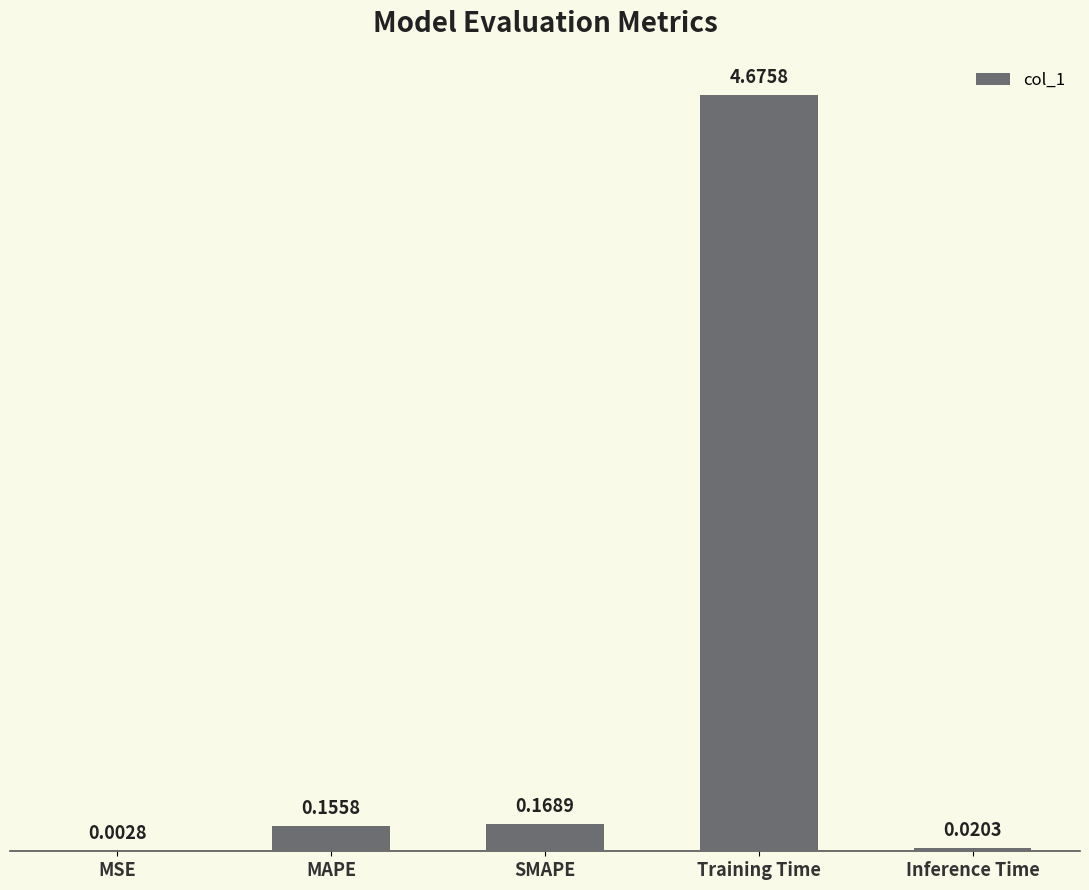

Which label corresponds to the largest value in the chart?

Training Time